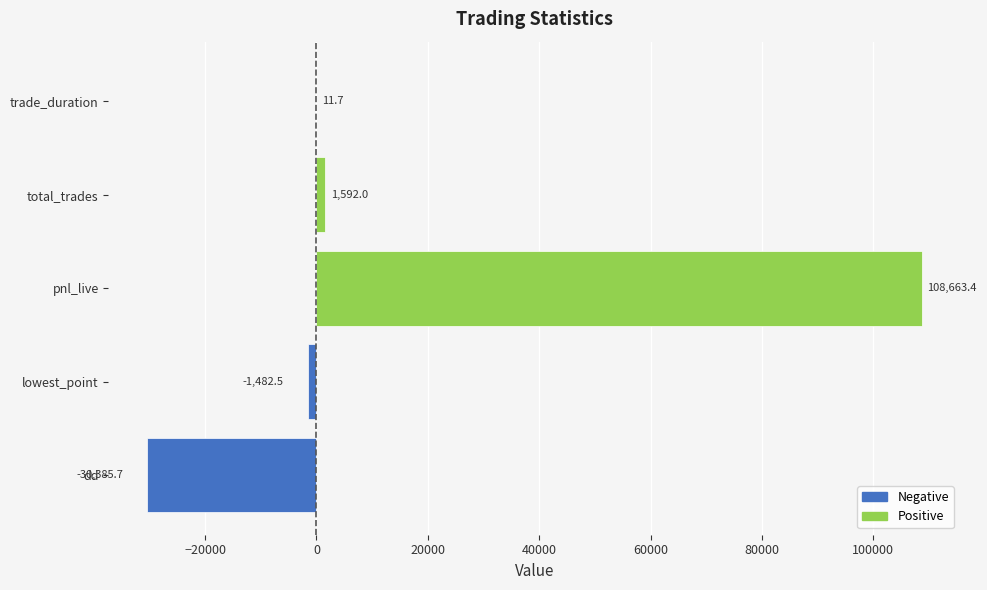

What is the average value?

15679.8